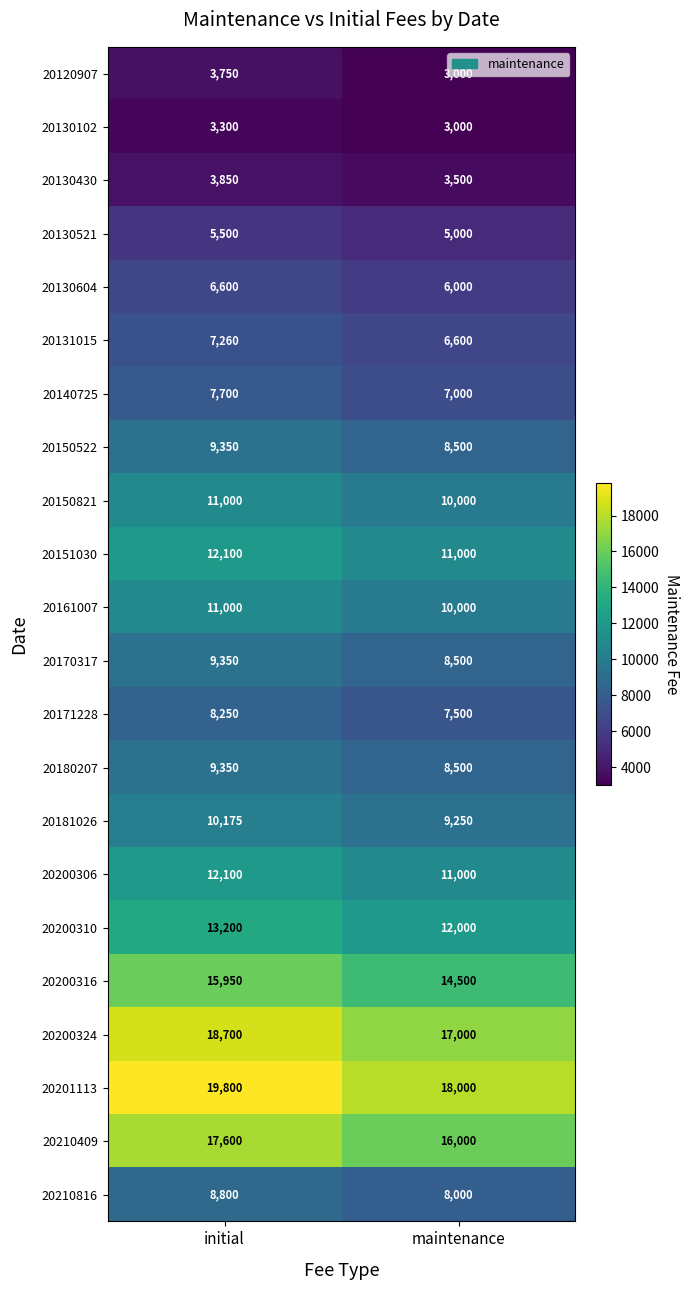

What is the difference between the highest and lowest values at initial?

16500